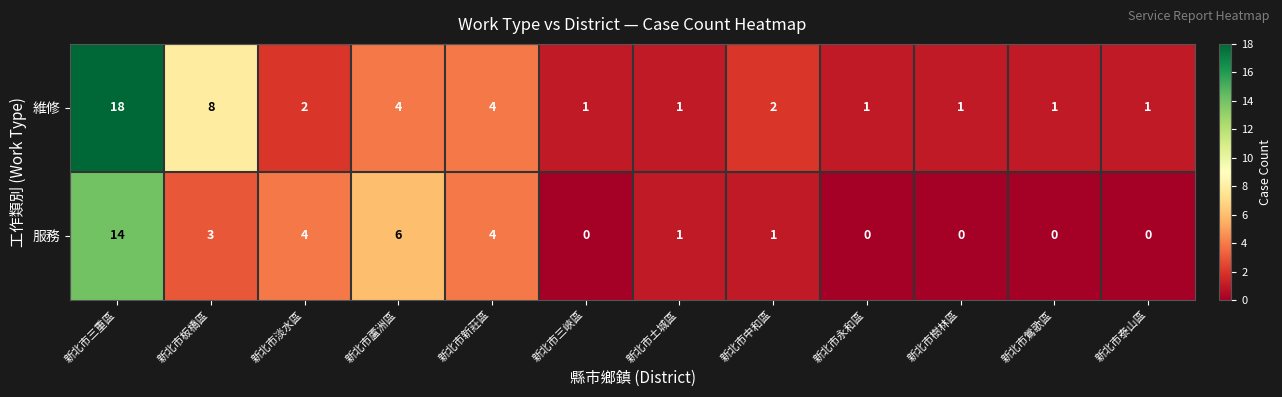

What is the total value across all series at 新北市淡水區?

6